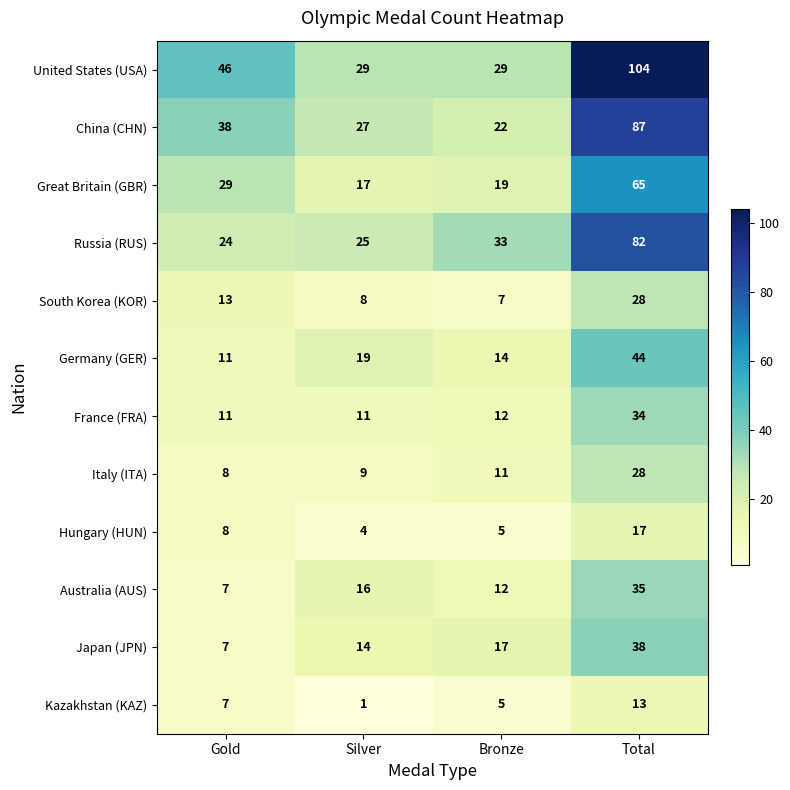

What is the maximum value shown in the chart?

104